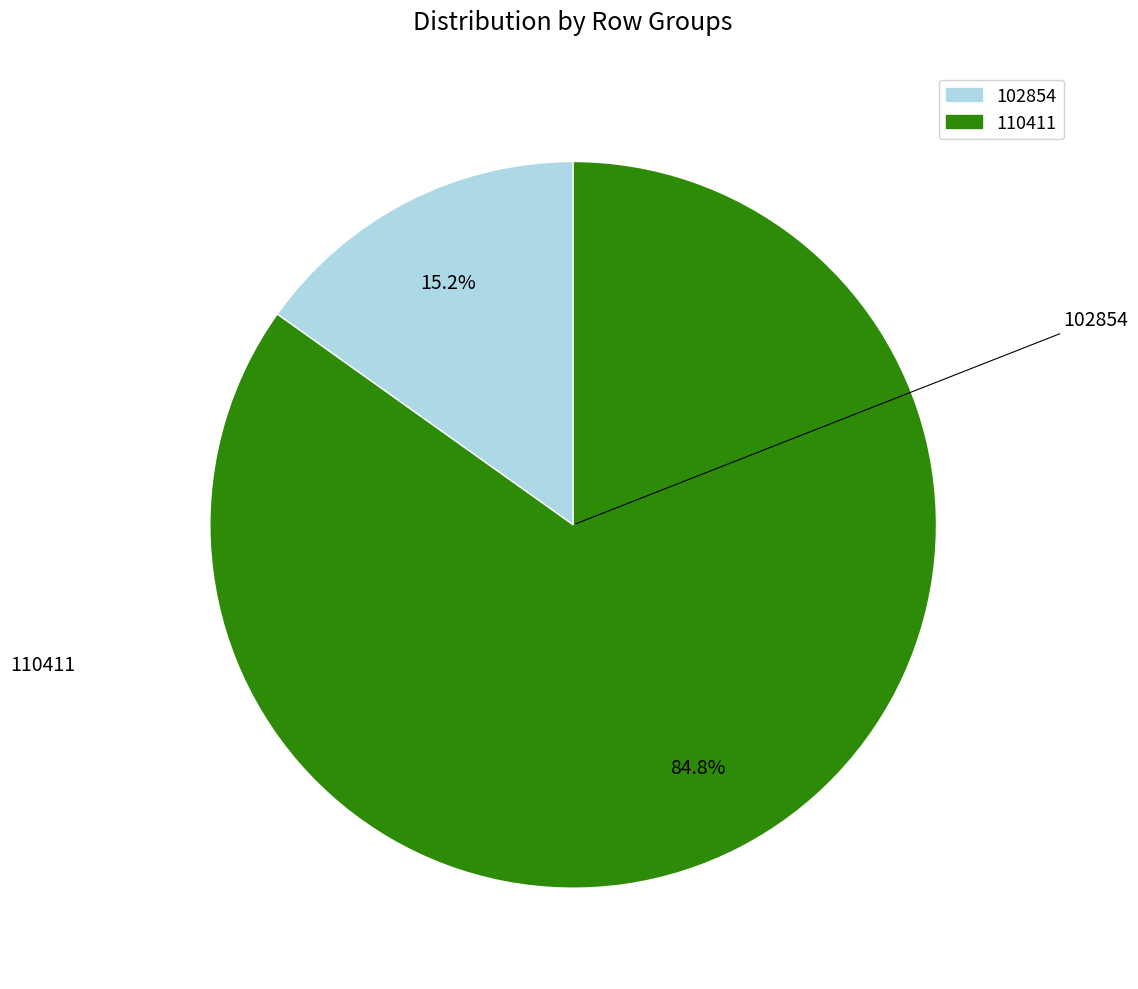

What percentage is the 102854 slice, to the nearest percent?

15%